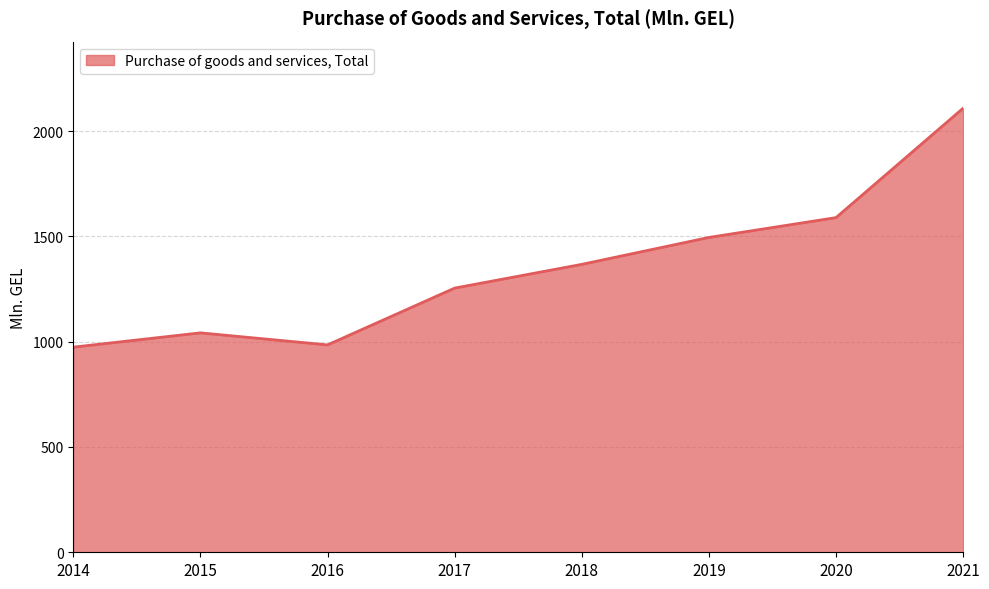

What is the greatest value displayed?

2108.6